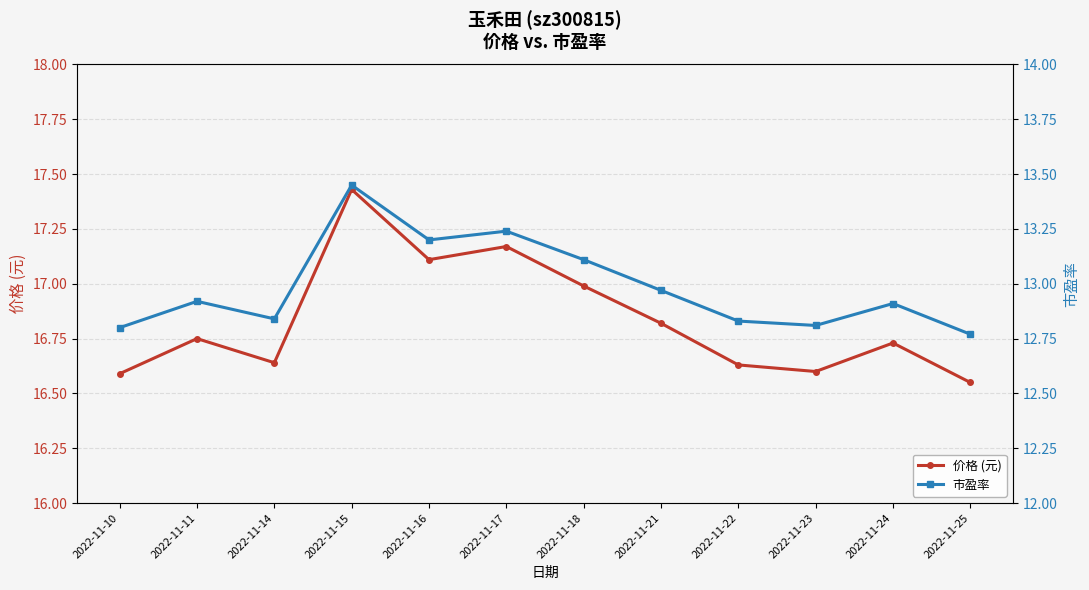

At which label does 市盈率 reach its peak?

2022-11-15